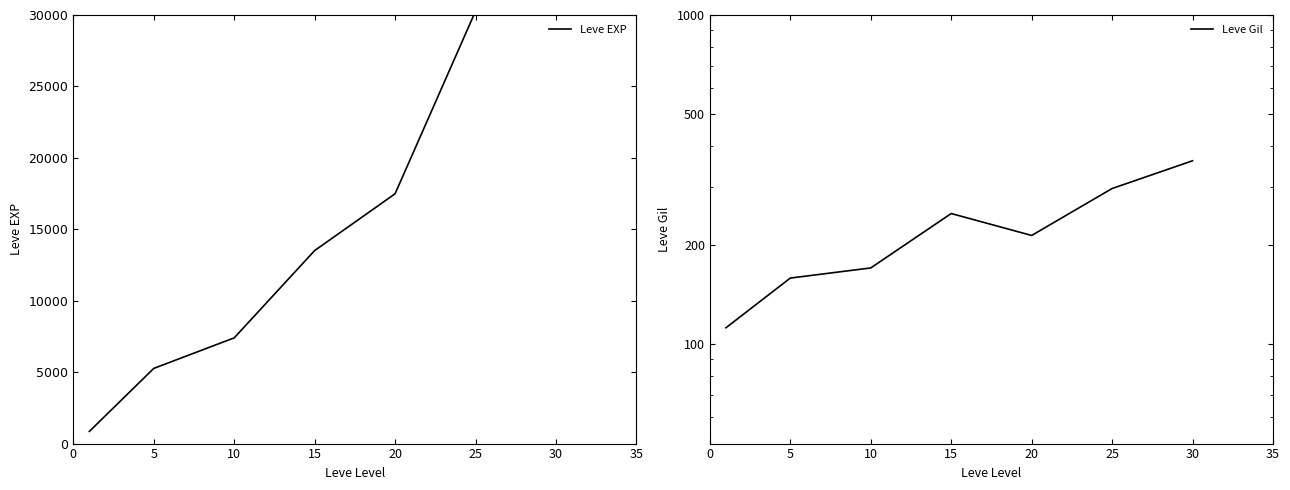

What is the average value of the Leve EXP series?

16930.2